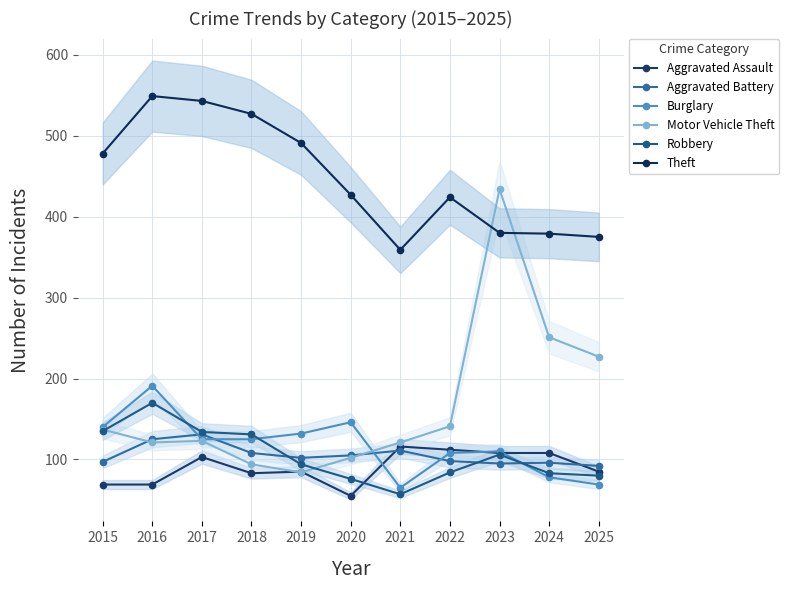

Is this an area chart (filled region under the line)?

No